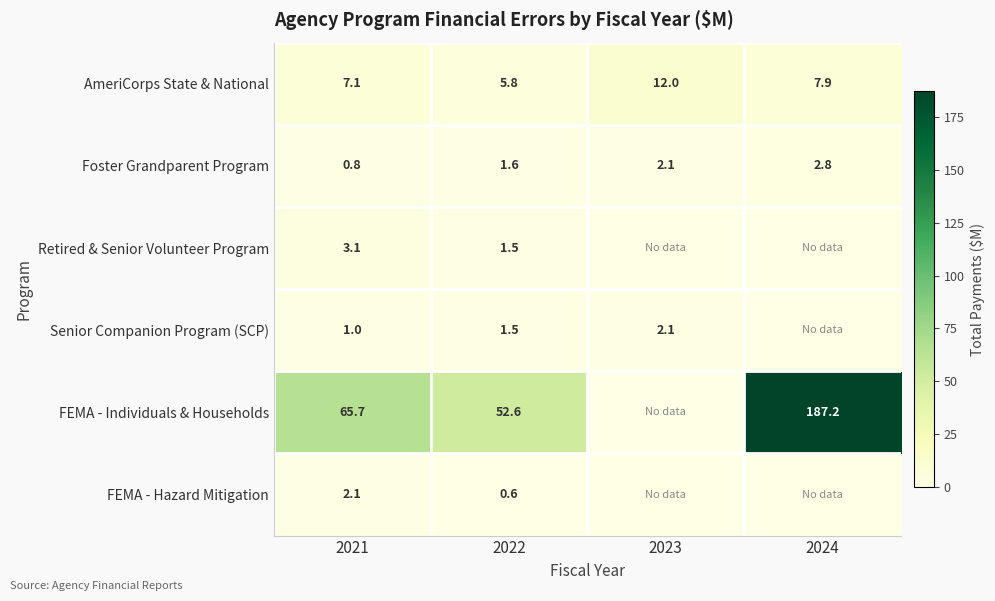

What is the difference between the Senior Companion Program (SCP) values at 2022 and 2021?

0.5